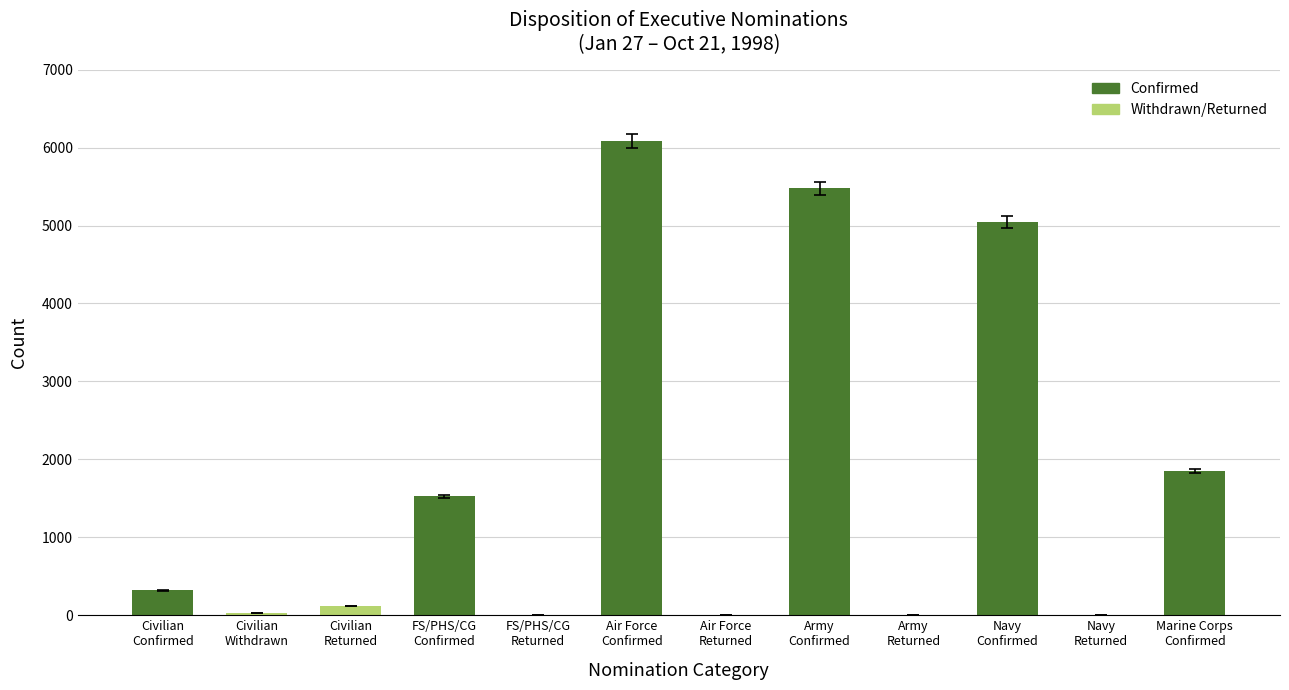

What is the greatest value displayed?

6087